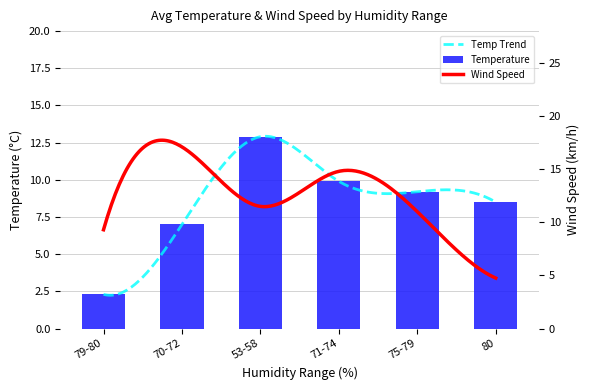

True or false: the data shows 3.0 at 53-58.

False